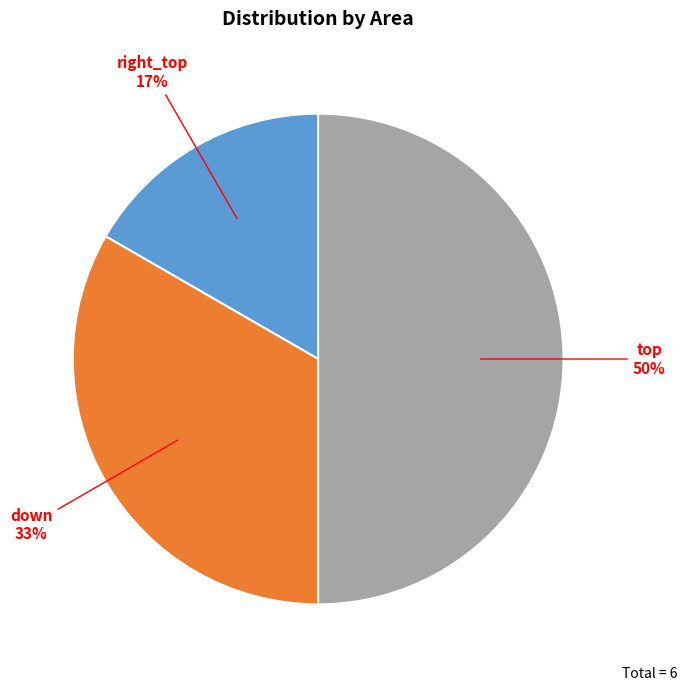

To the nearest percent, what is the difference between the largest and smallest slice percentages?

33%